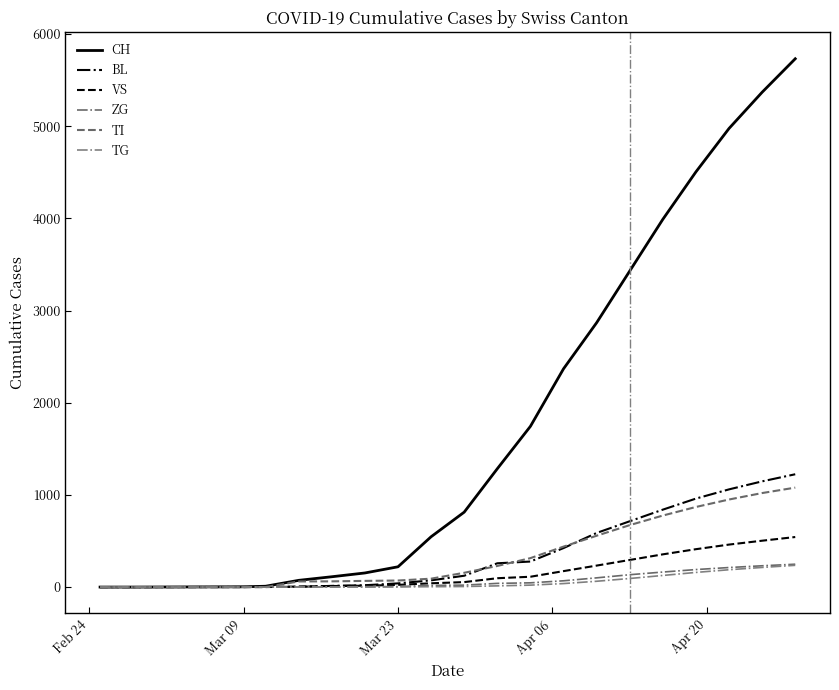

True or false: VS and TI intersect in this chart.

False